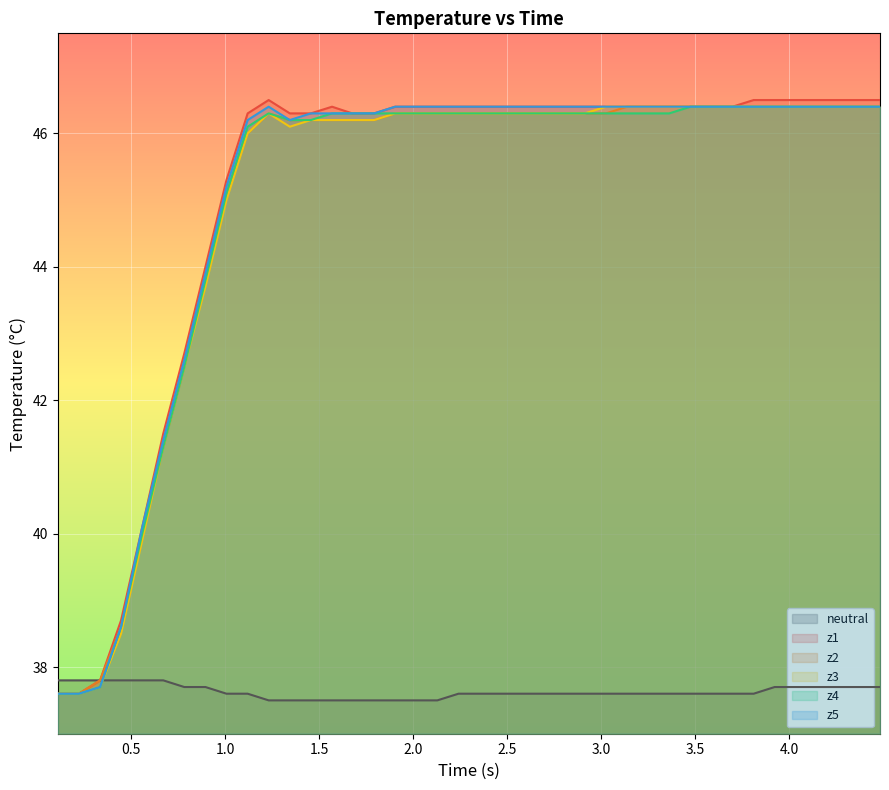

Which series has the widest spread of values?

z1